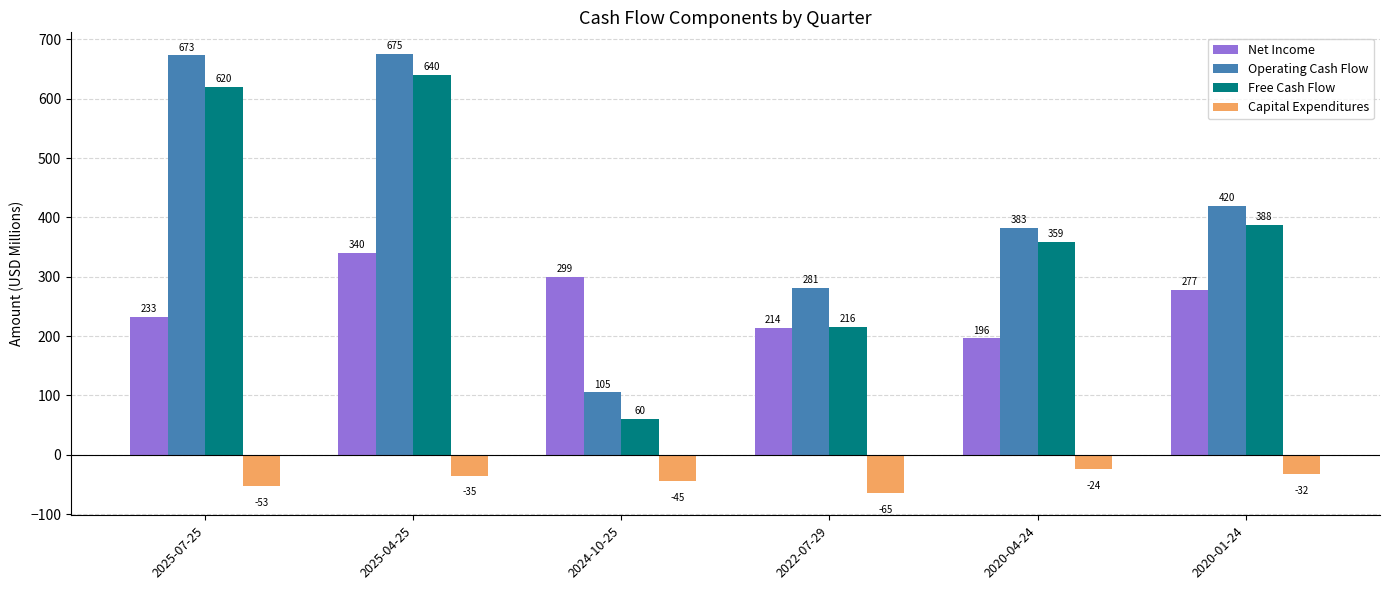

How many bars are there in each group?

4